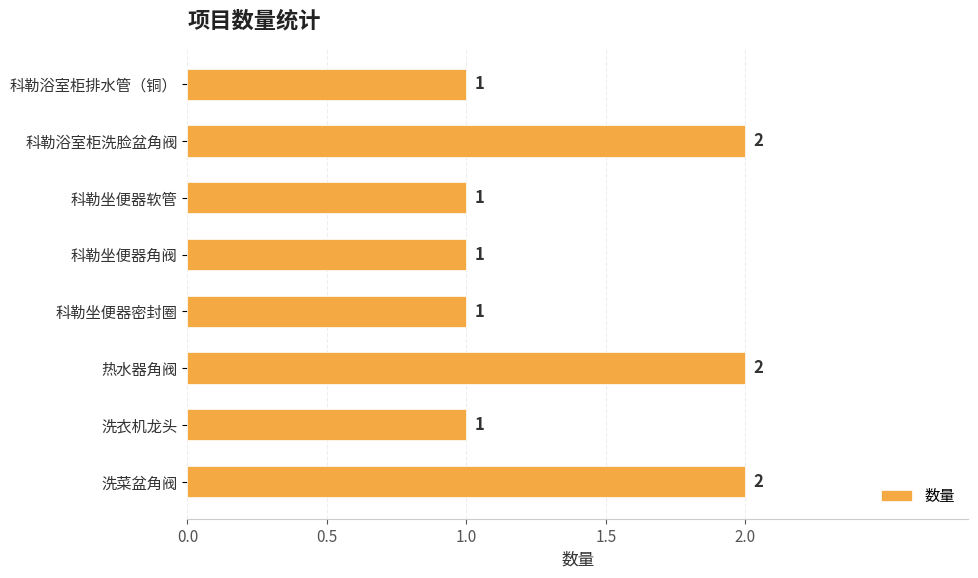

Count the values in the range 1 to 2.

8